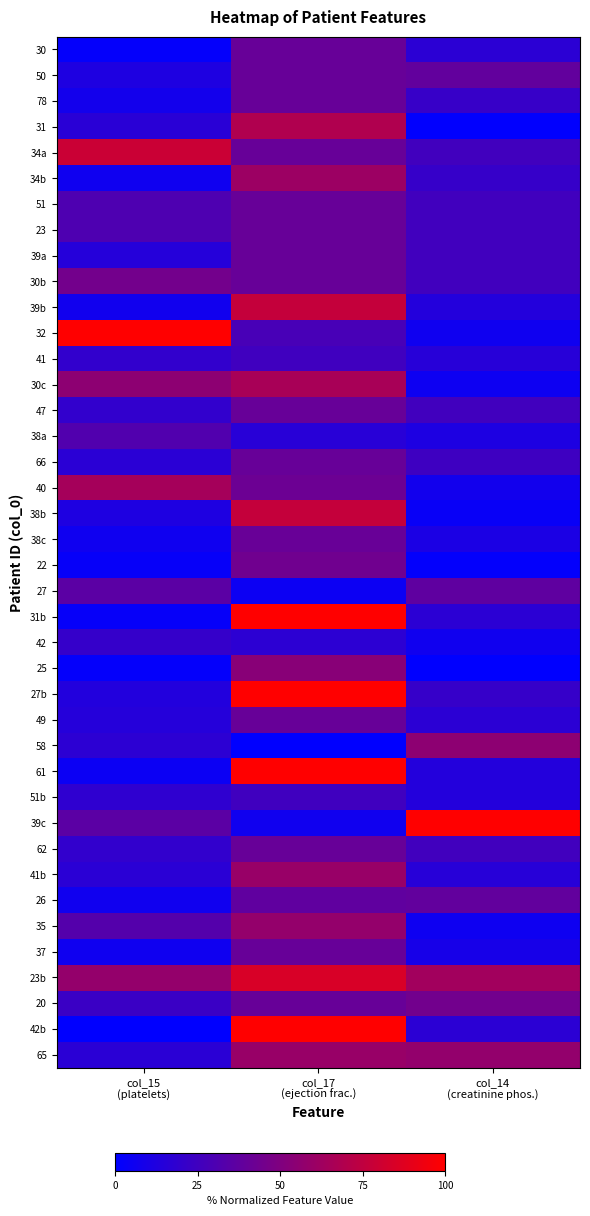

Between col_15 (platelets) and col_14 (creatinine phos.), which series saw the biggest shift?

32